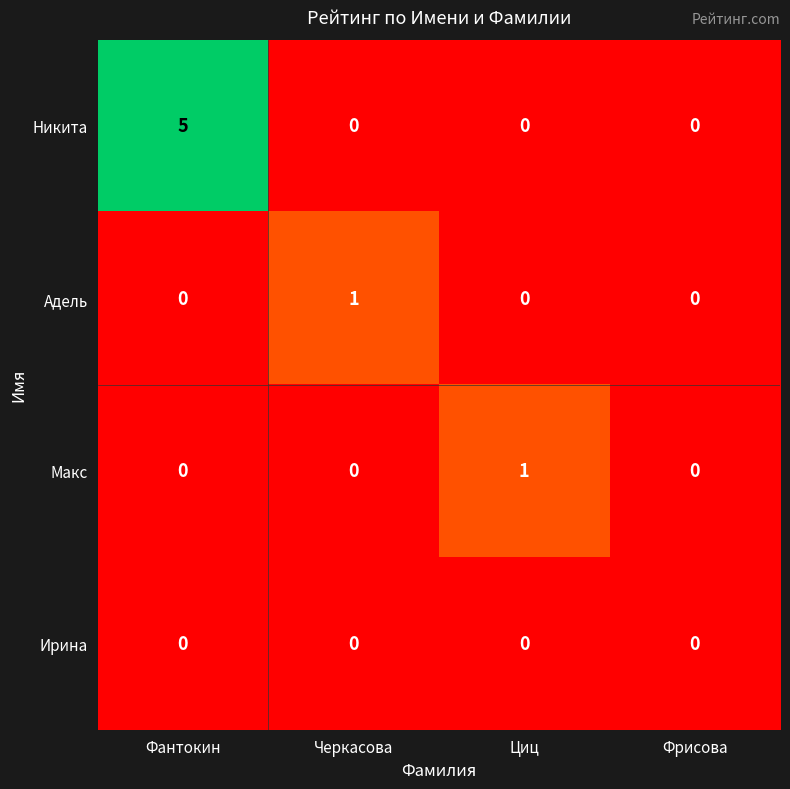

Count the Макс values in the range 0 to 1.

4